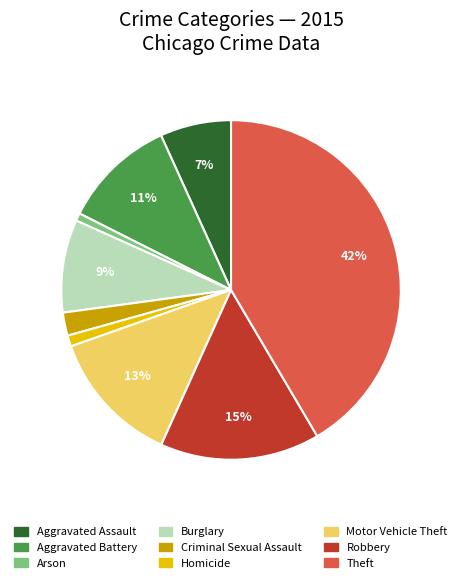

Between Homicide and Aggravated Assault, which is larger?

Aggravated Assault